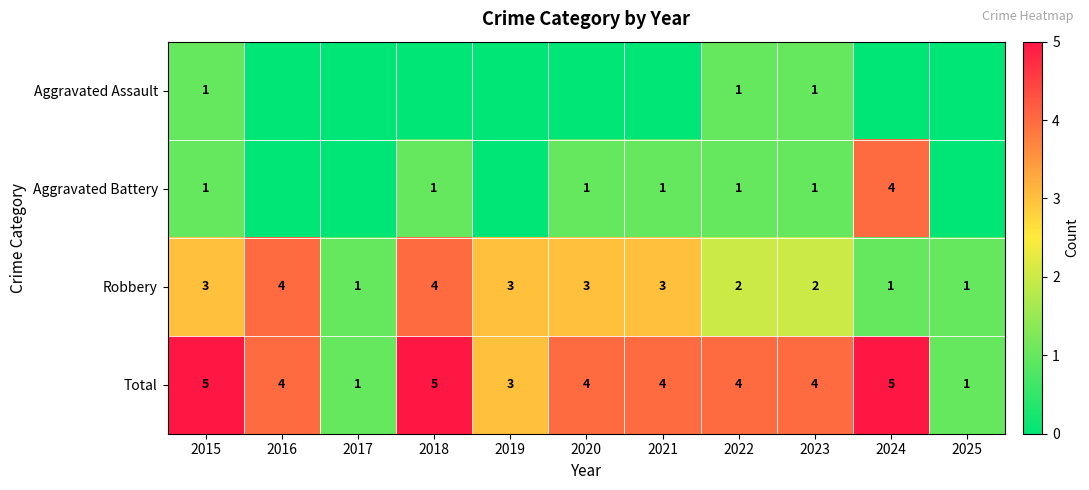

What is the difference between the highest and lowest values at 2015?

4